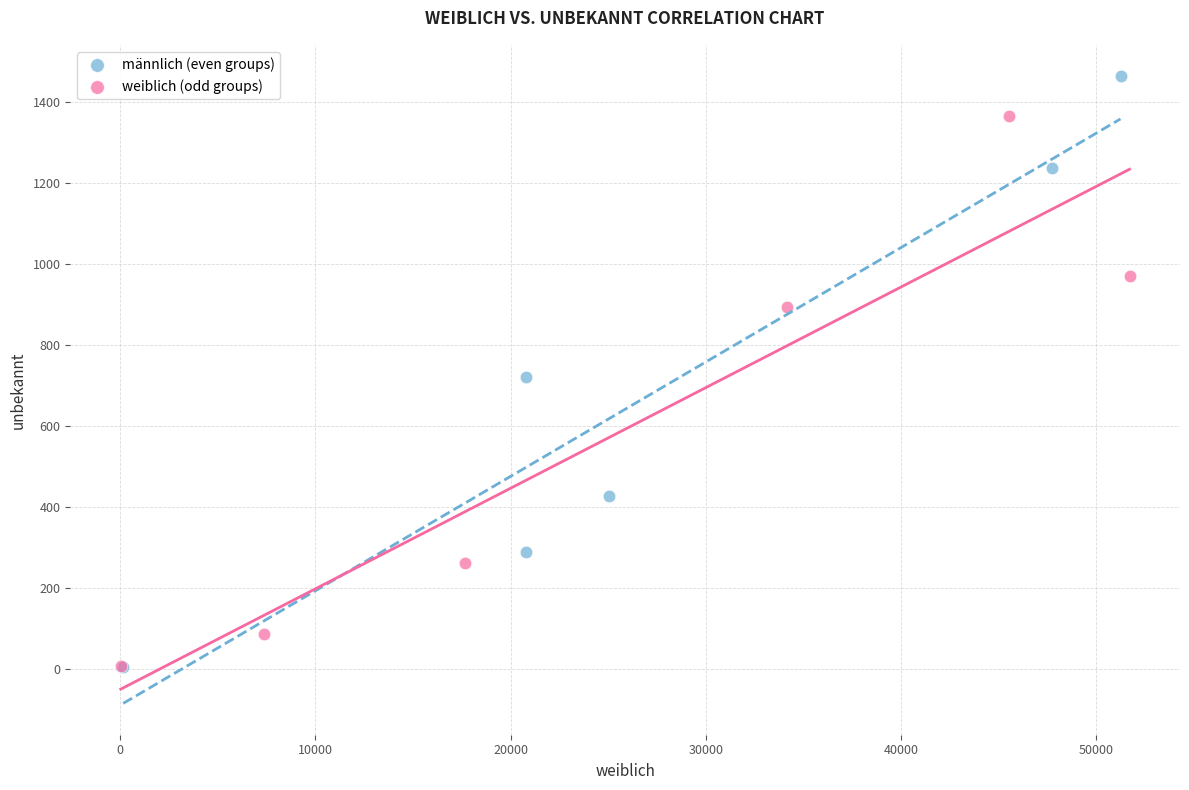

Which series contains the highest Y value?

männlich (even groups)